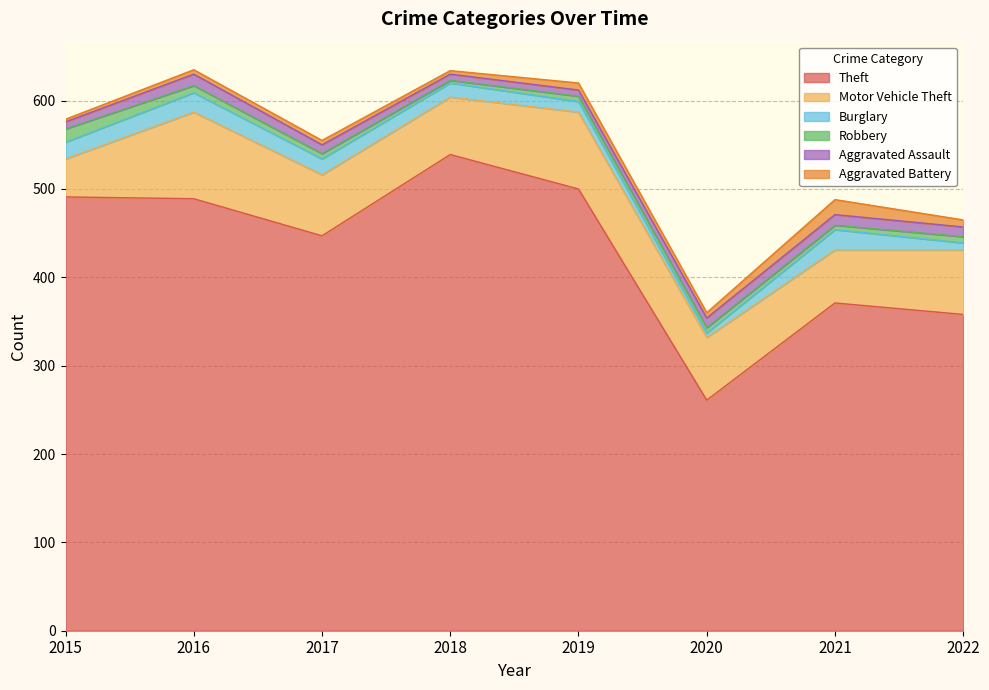

What is the maximum value for Theft?

539